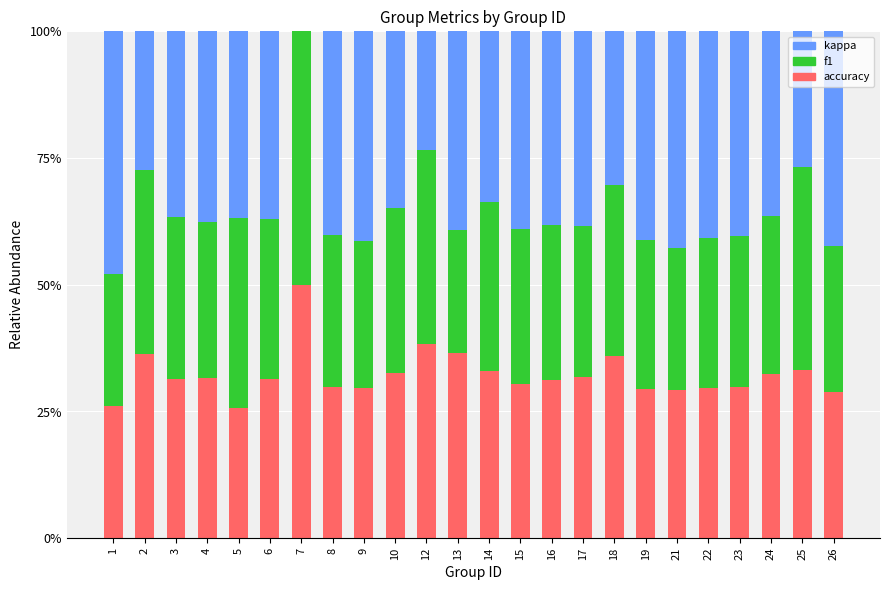

True or false: kappa has a value of 0.3 at 14.

True